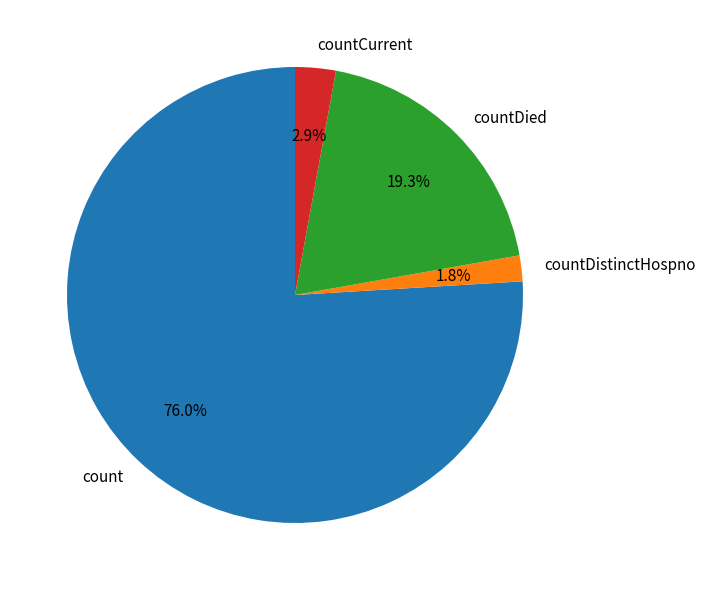

Does any single category account for the majority?

Yes